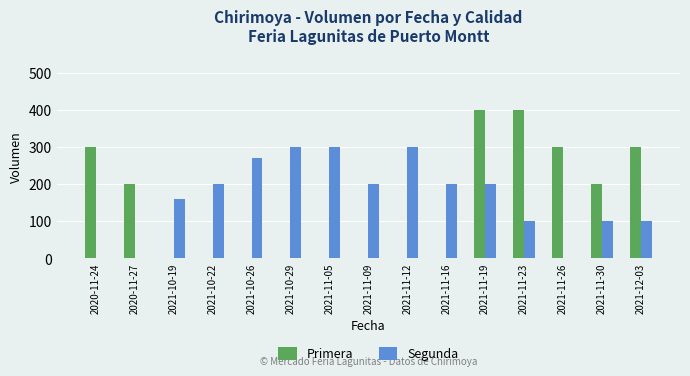

What is the highest value of the Segunda series?

300